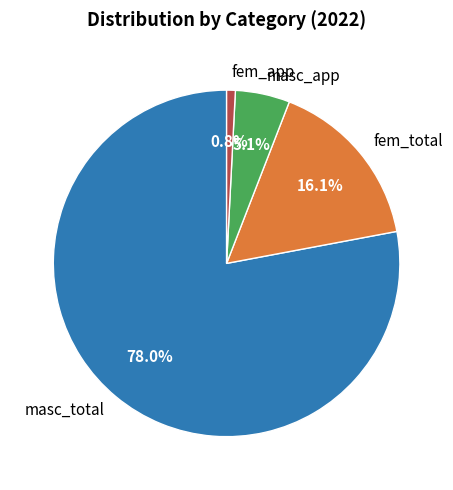

True or false: masc_total accounts for 78% of the total.

True